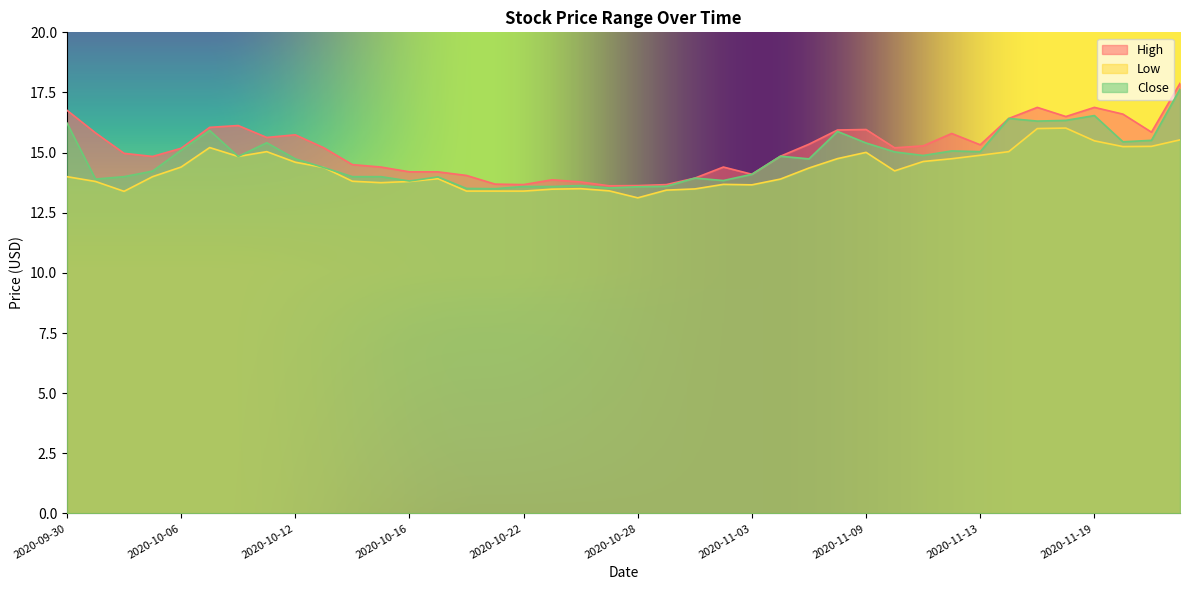

What are all the series names shown in the legend?

High, Low, Close